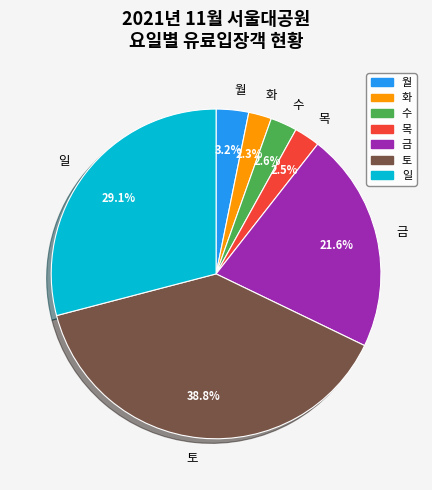

Which slice is the largest?

토